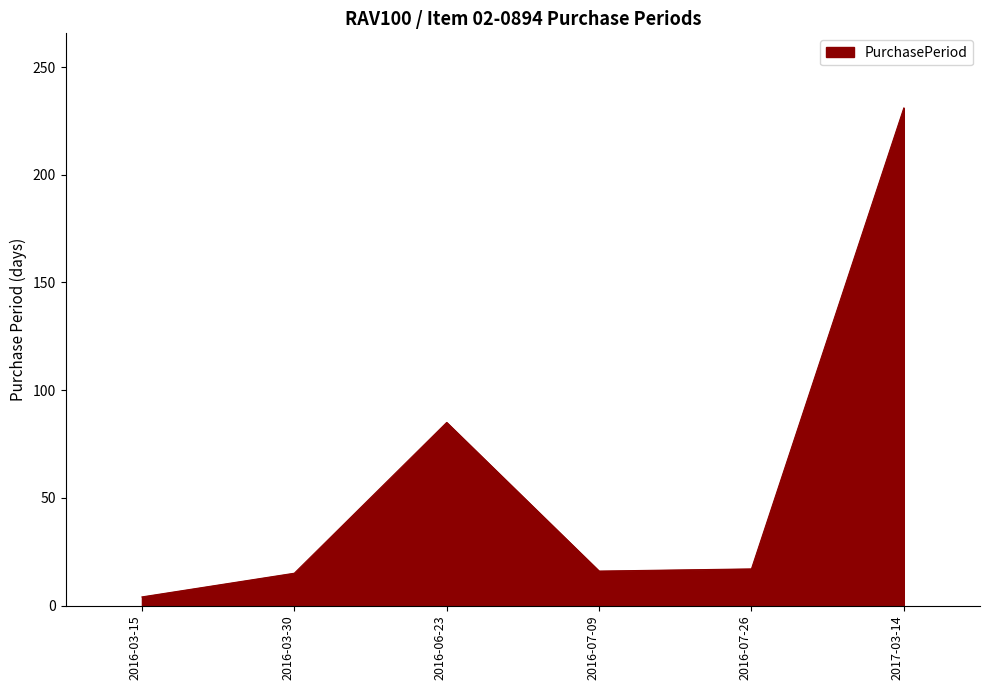

How many lines are shown in the chart?

1